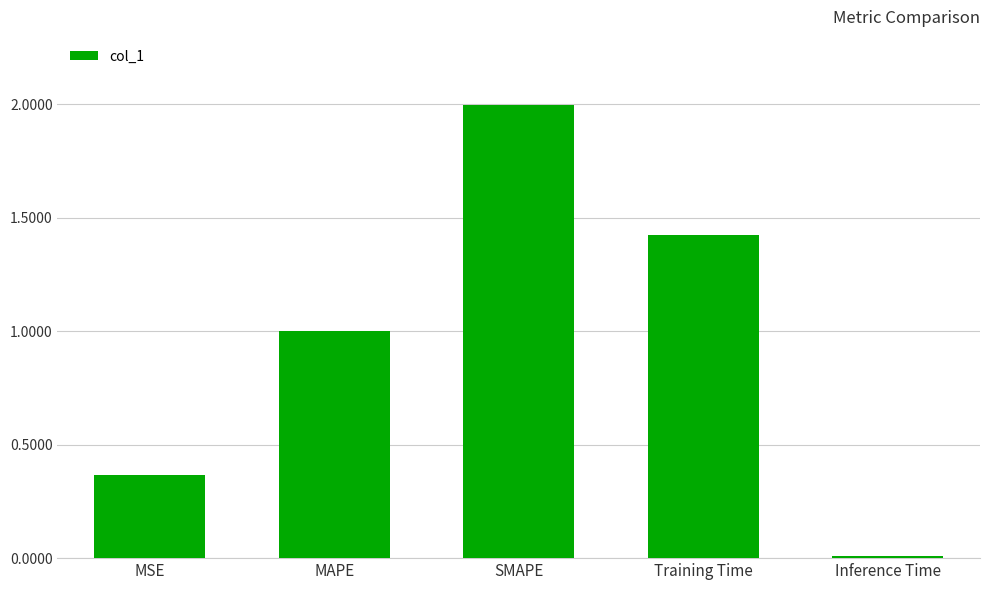

What is the average value?

1.0